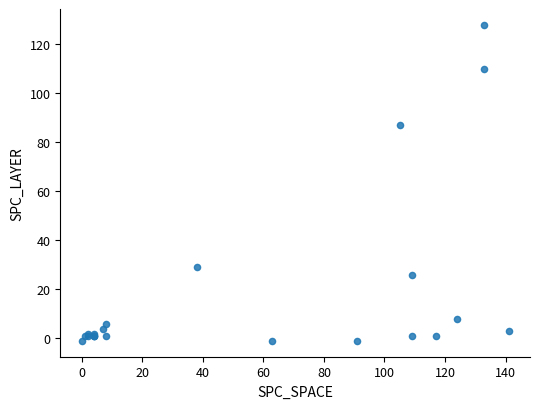

What Y value in the scatter plot is closest to 63?

87